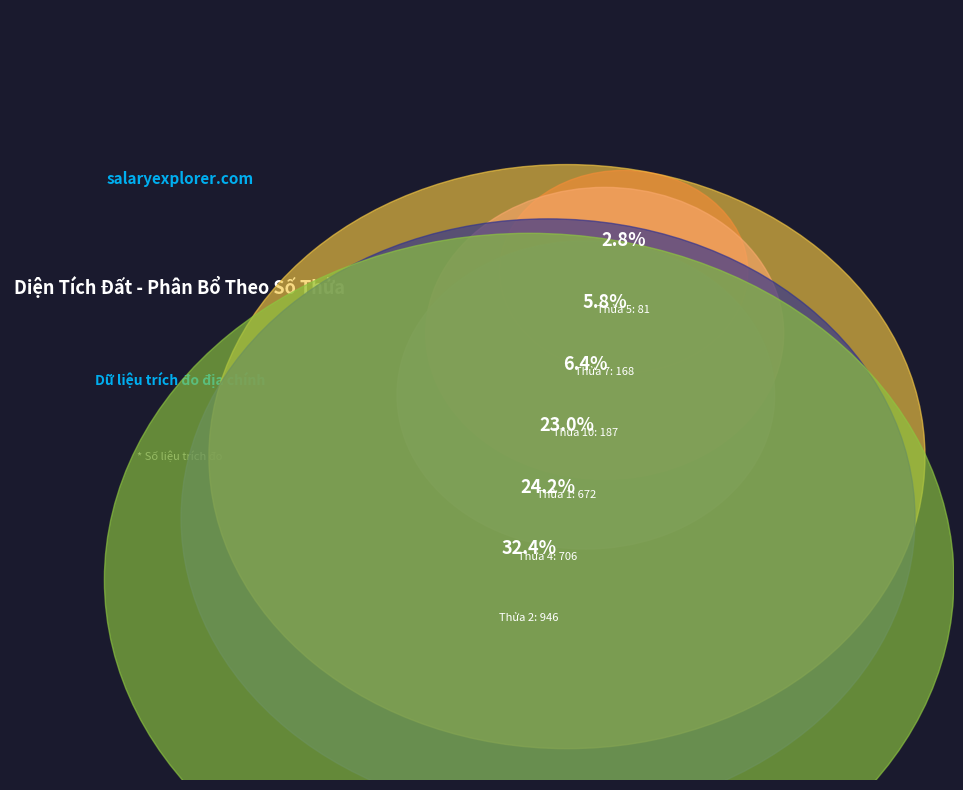

What percentage is NOT represented by 3?

99.0%